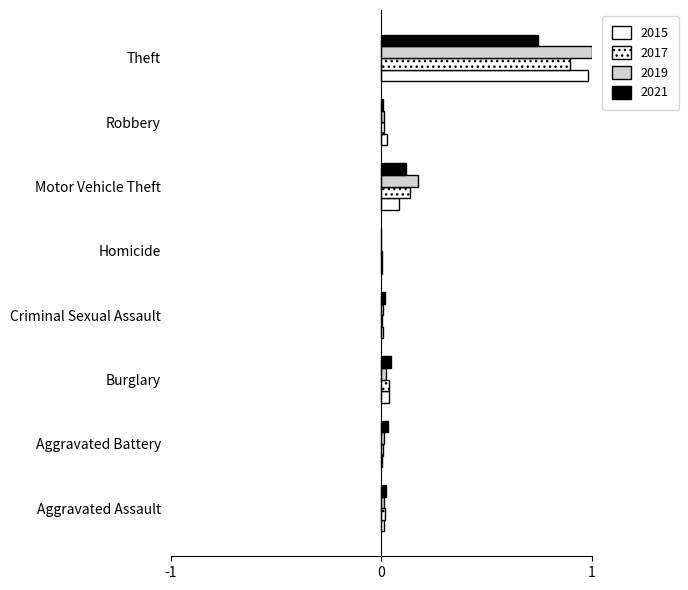

What position from the left is Robbery?

7